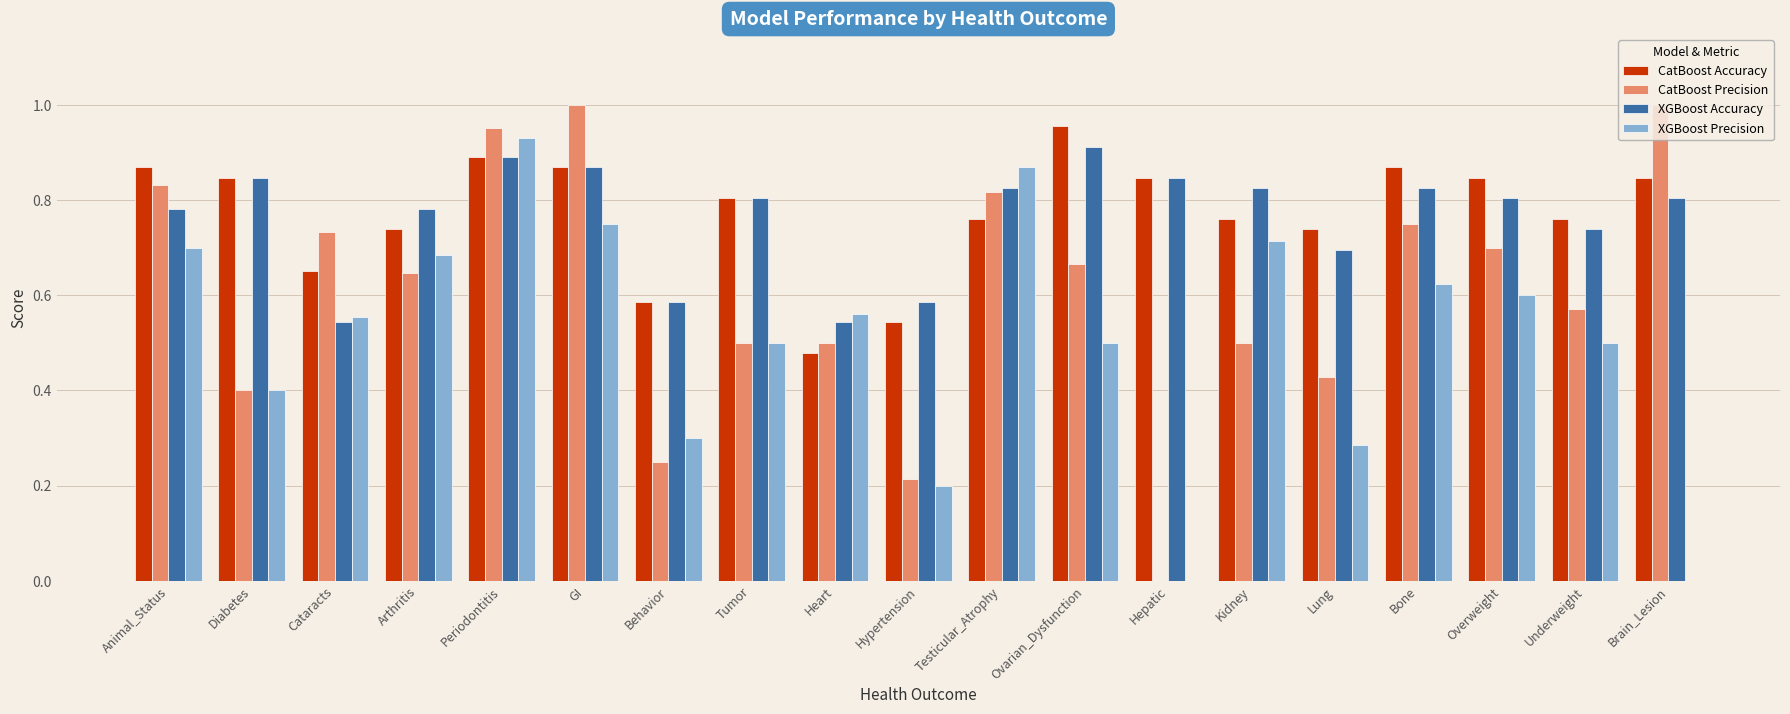

True or false: CatBoost Accuracy has a value of 1.2 at Brain_Lesion.

False